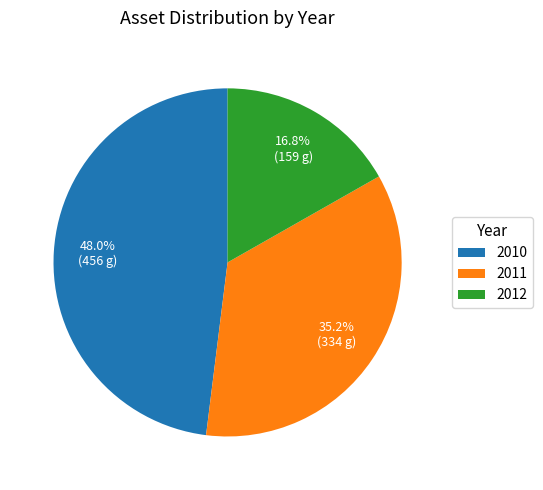

Which has a higher value, 2010 or 2011?

2010